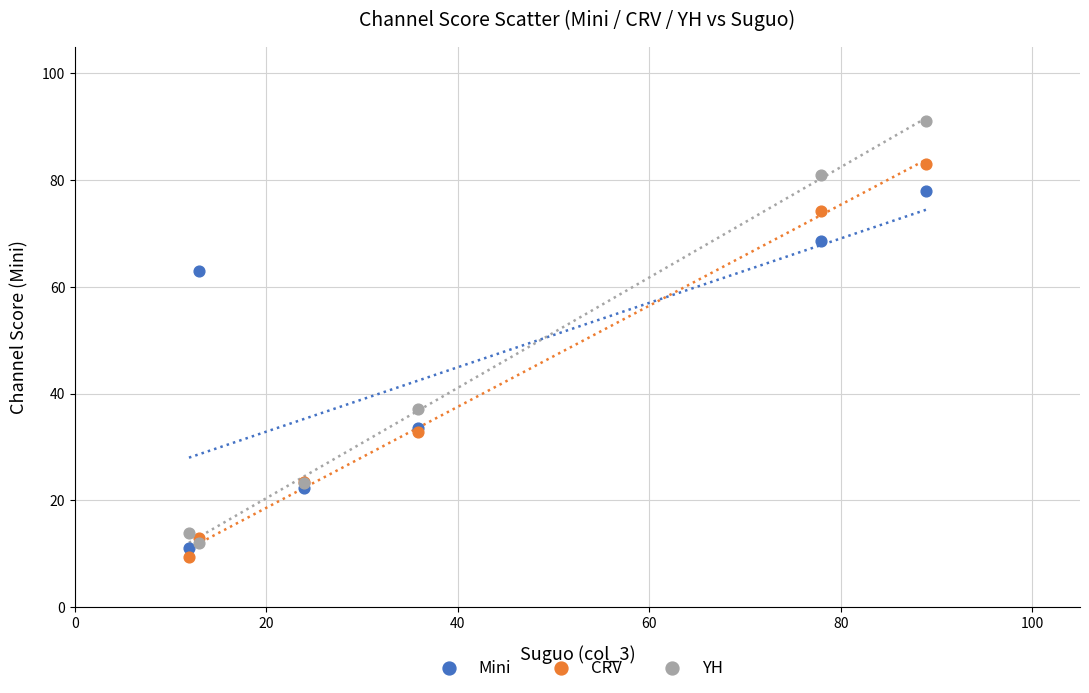

Which series contains the highest Y value?

YH